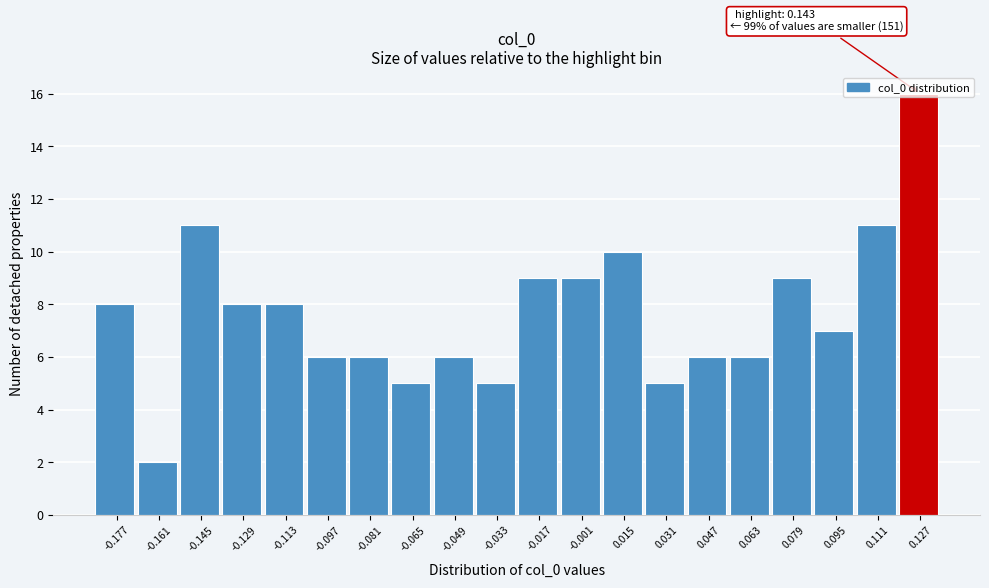

What position from the left is 0.079?

17